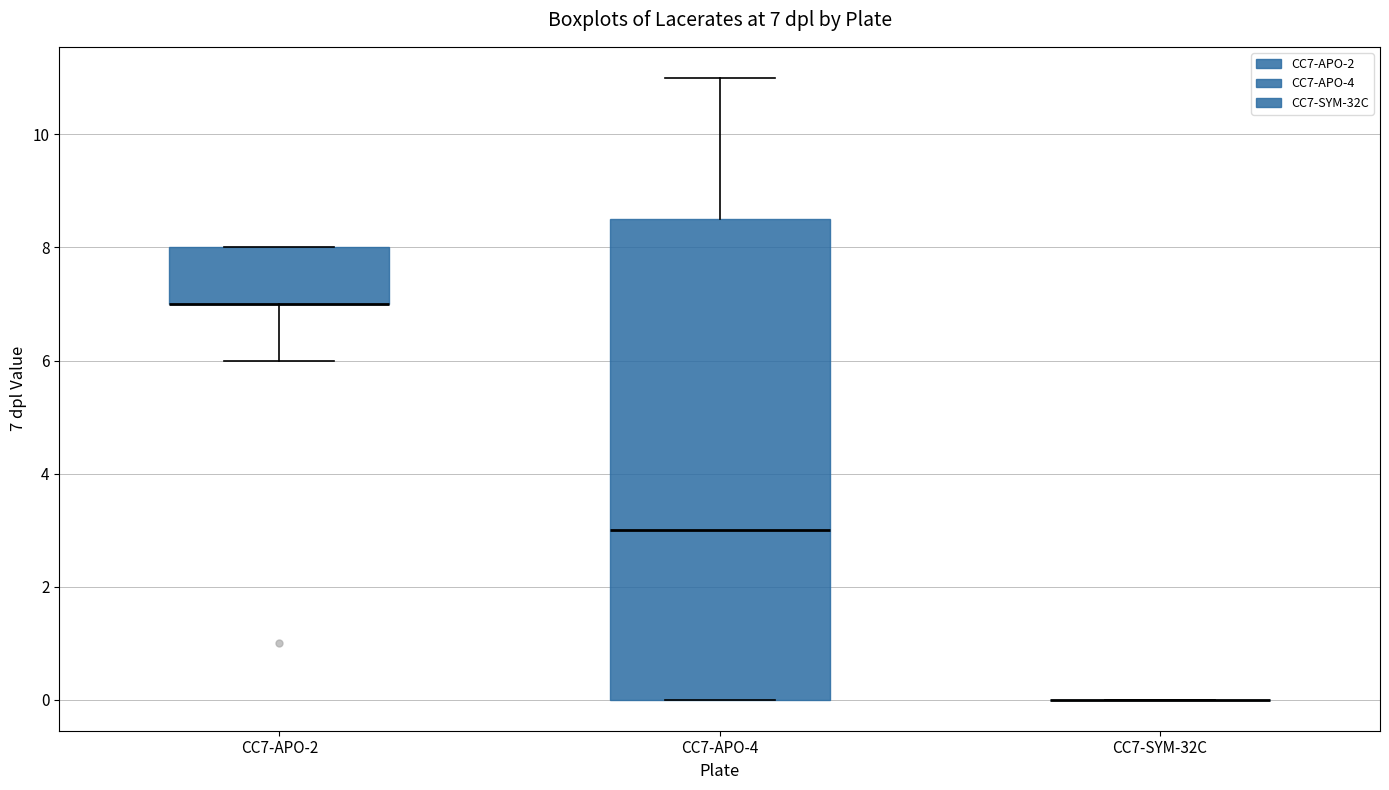

Comparing the boxes themselves (not the whiskers), which one is the tallest?

CC7-APO-4